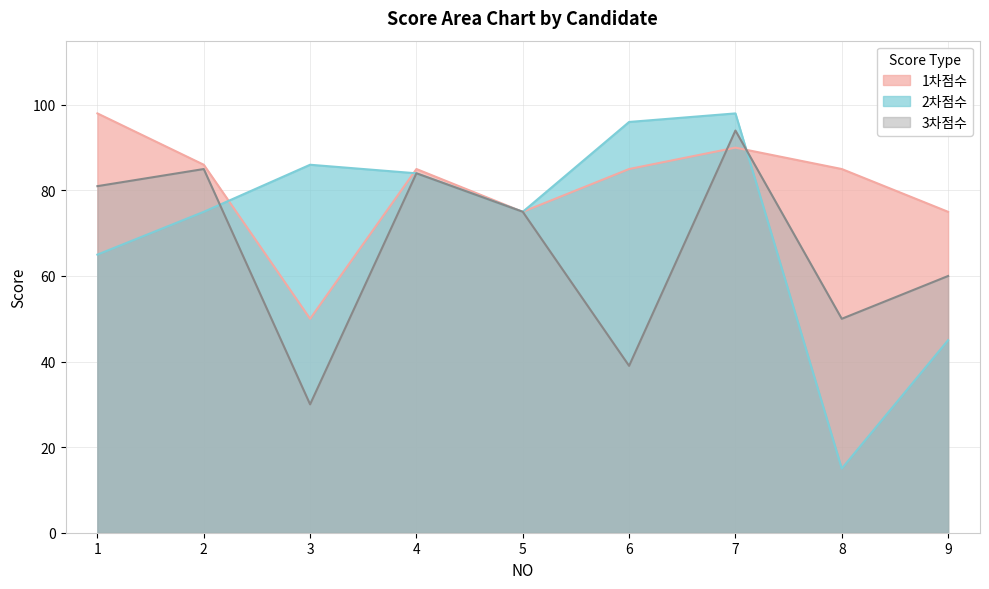

How many values in the 1차점수 series exceed 85?

3